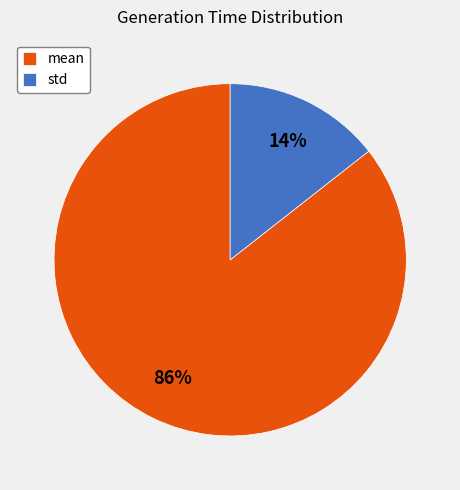

Do mean and std together represent more than half of the pie?

Yes